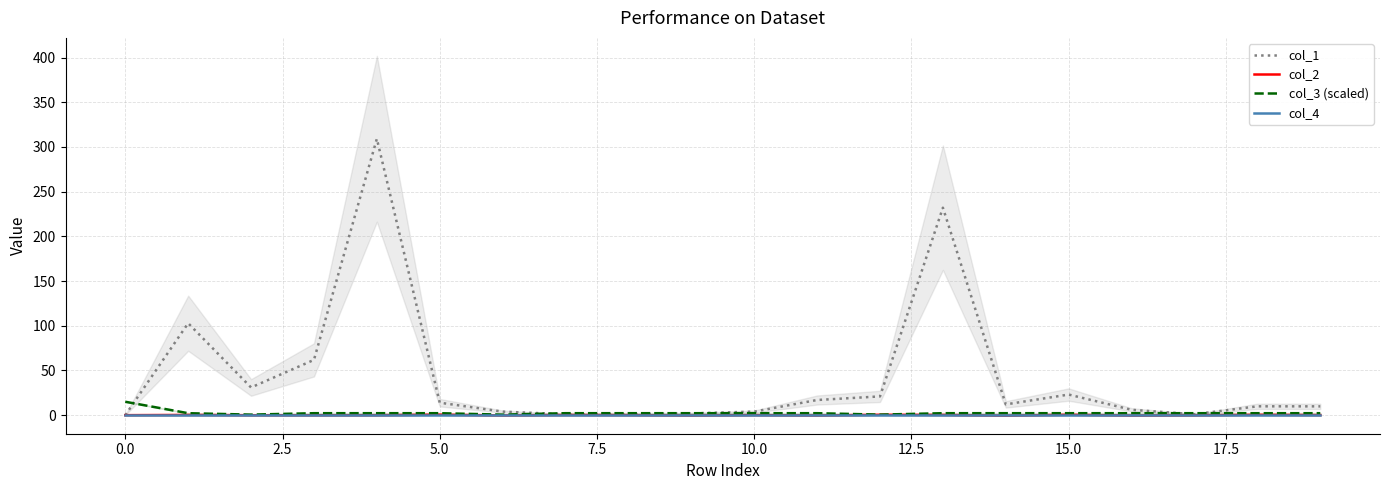

True or false: col_2 and col_1 intersect in this chart.

False